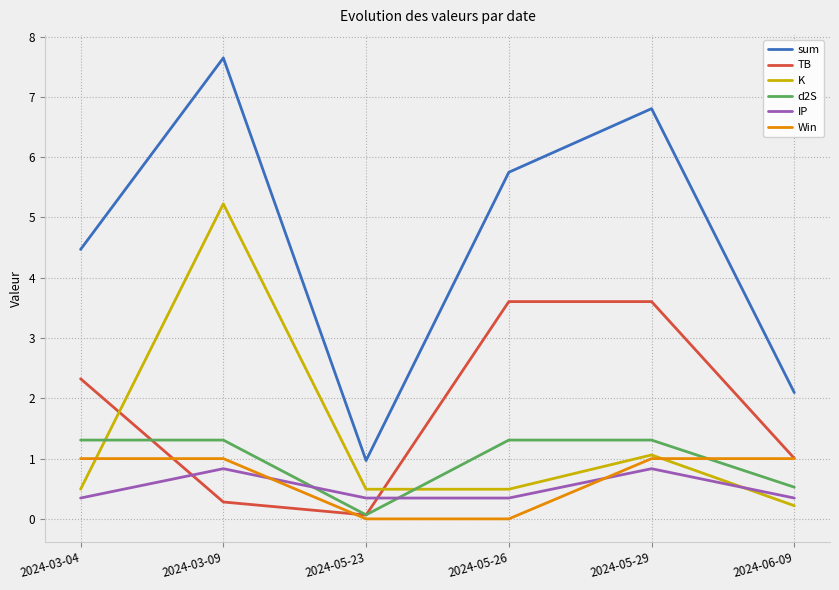

What is the sum of the K values at 2024-06-09 and 2024-03-09?

5.4